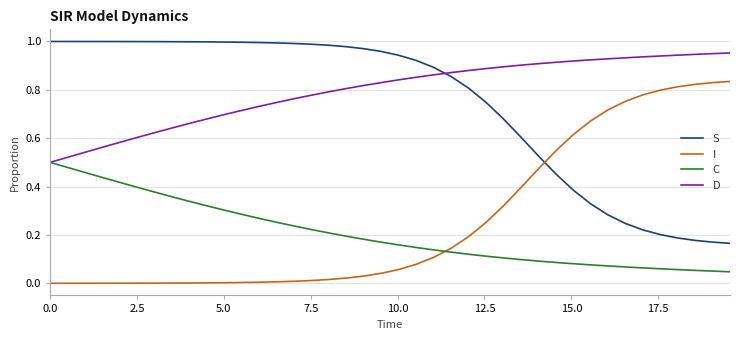

Is this an area chart (filled region under the line)?

No